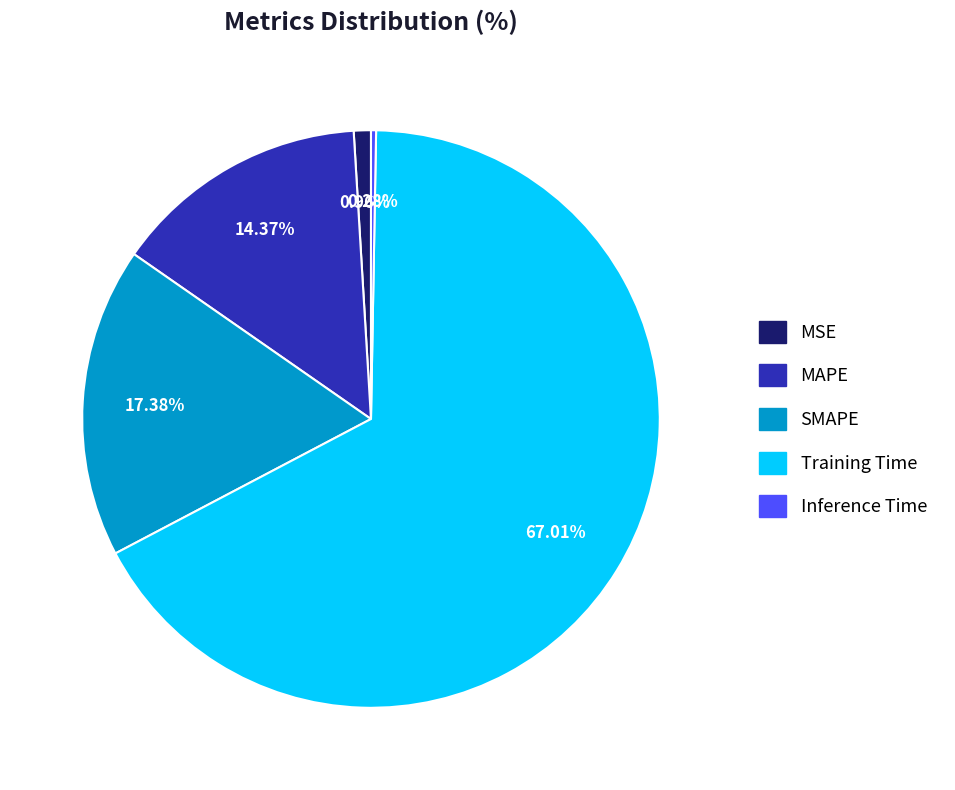

Which category has the biggest portion of the pie?

Training Time